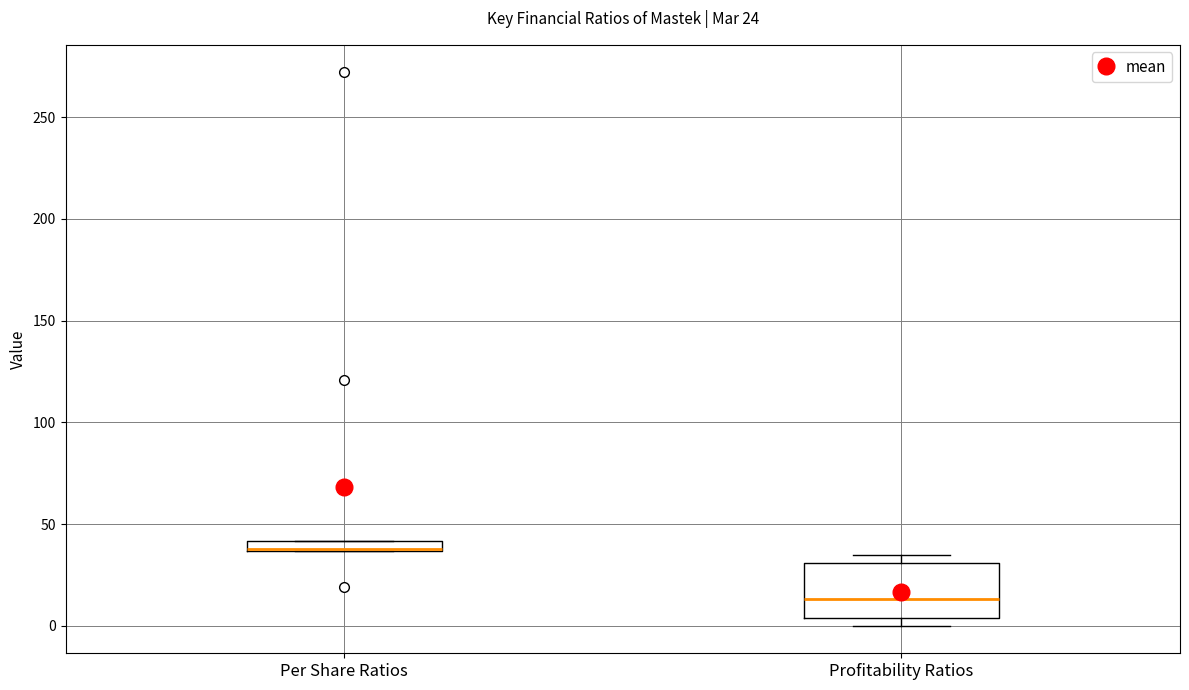

Which box has the highest median line?

Per Share Ratios